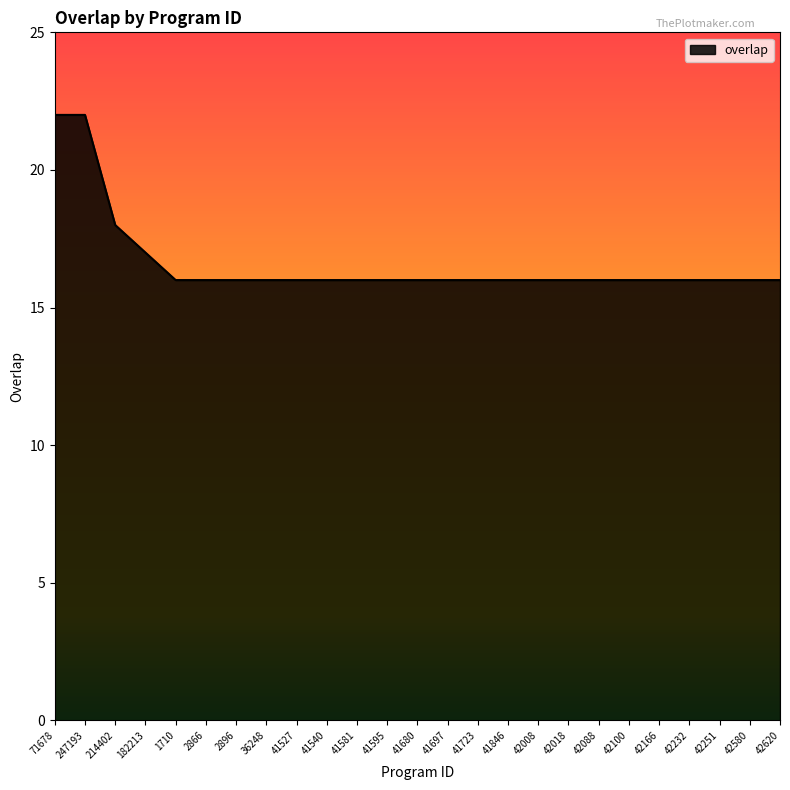

What is the difference between the maximum and minimum values?

6